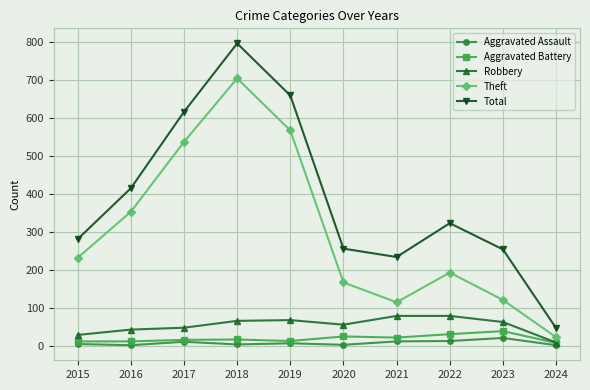

Count the number of categories in the chart.

10